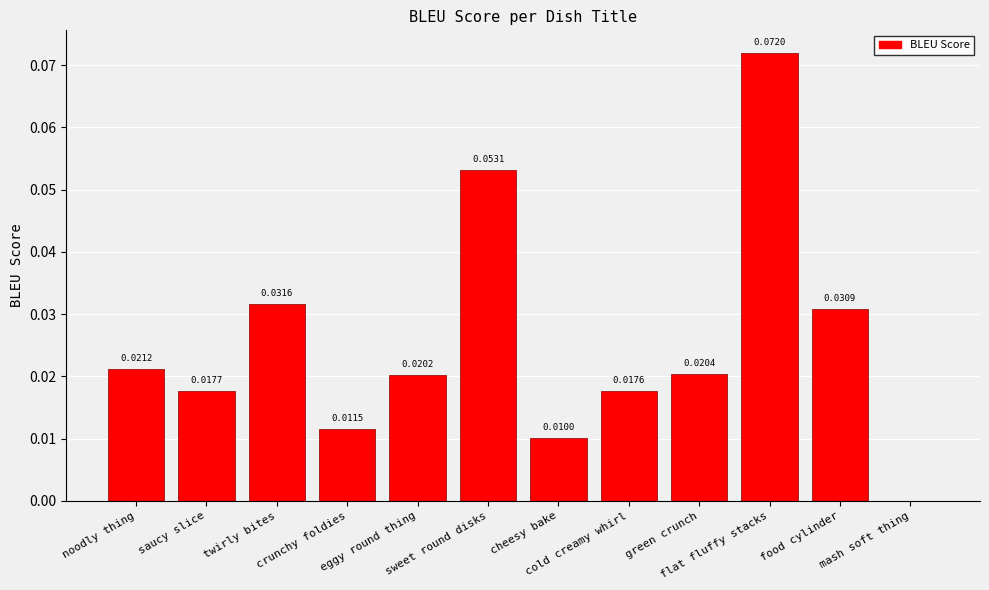

How many categories are shown in the chart?

12